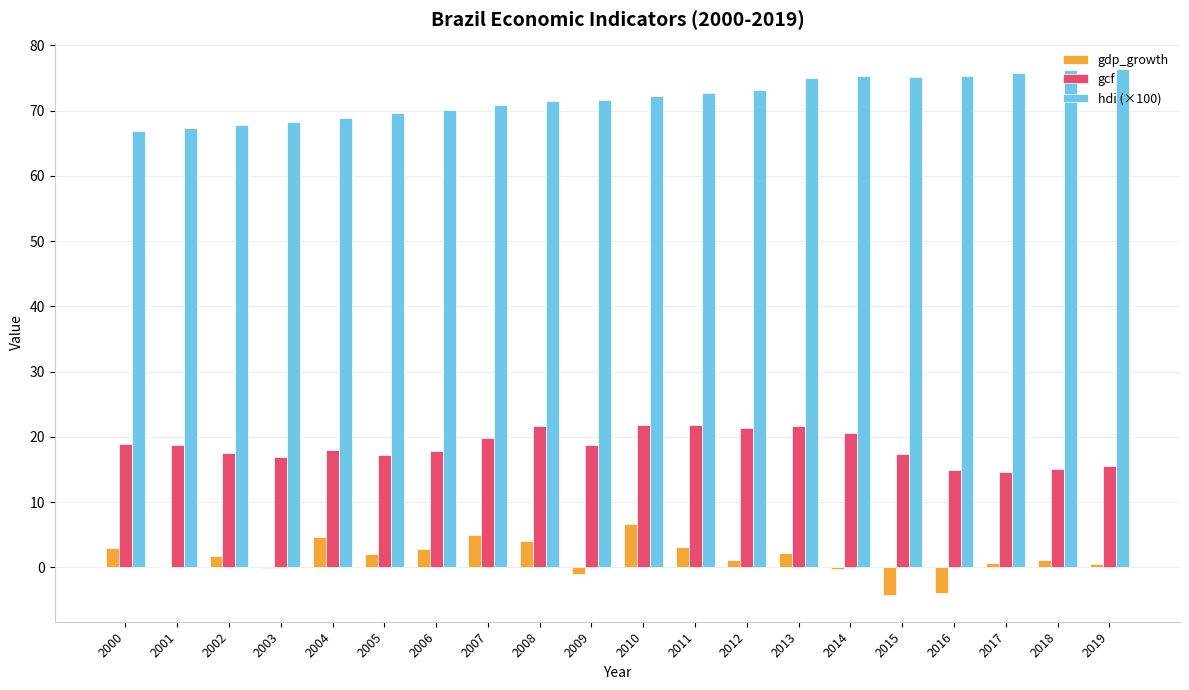

Which series has the largest total across all categories?

hdi (×100)